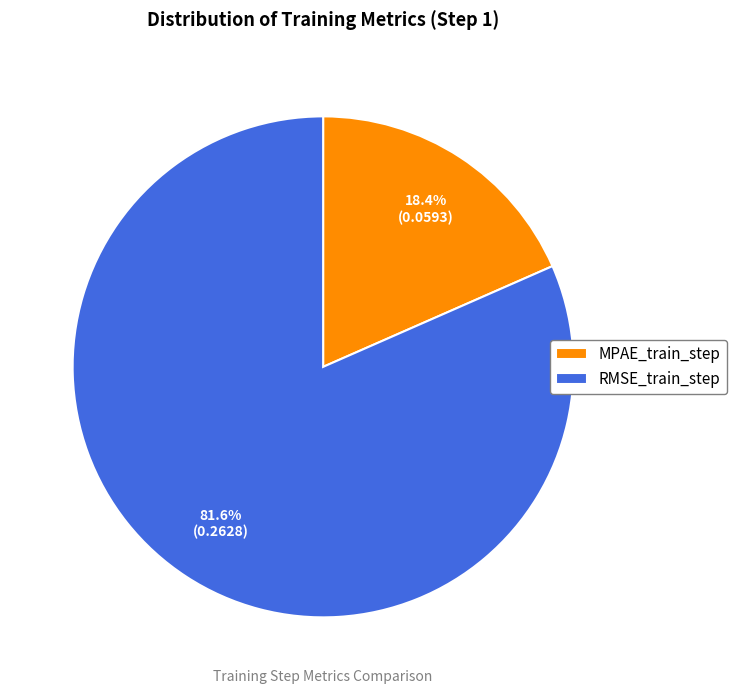

Which slice is the largest?

RMSE_train_step